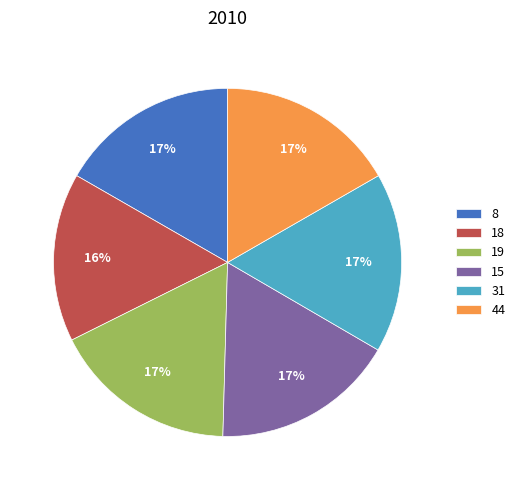

Approximately how many times larger is the value at 15 compared to 18?

1.1